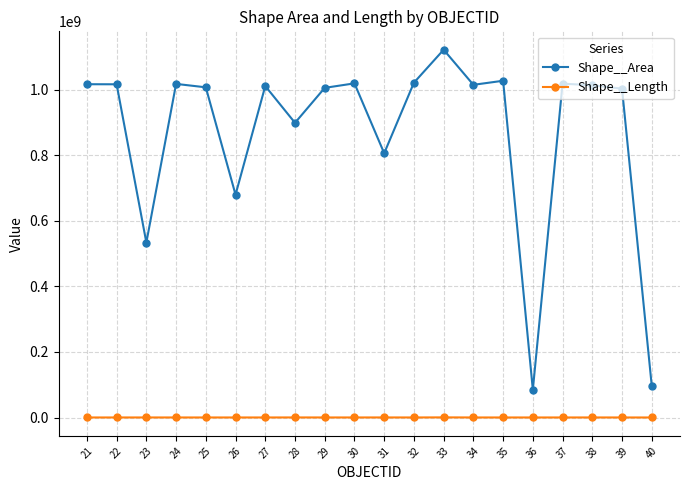

Which series changed the most between 23 and 27?

Shape__Area